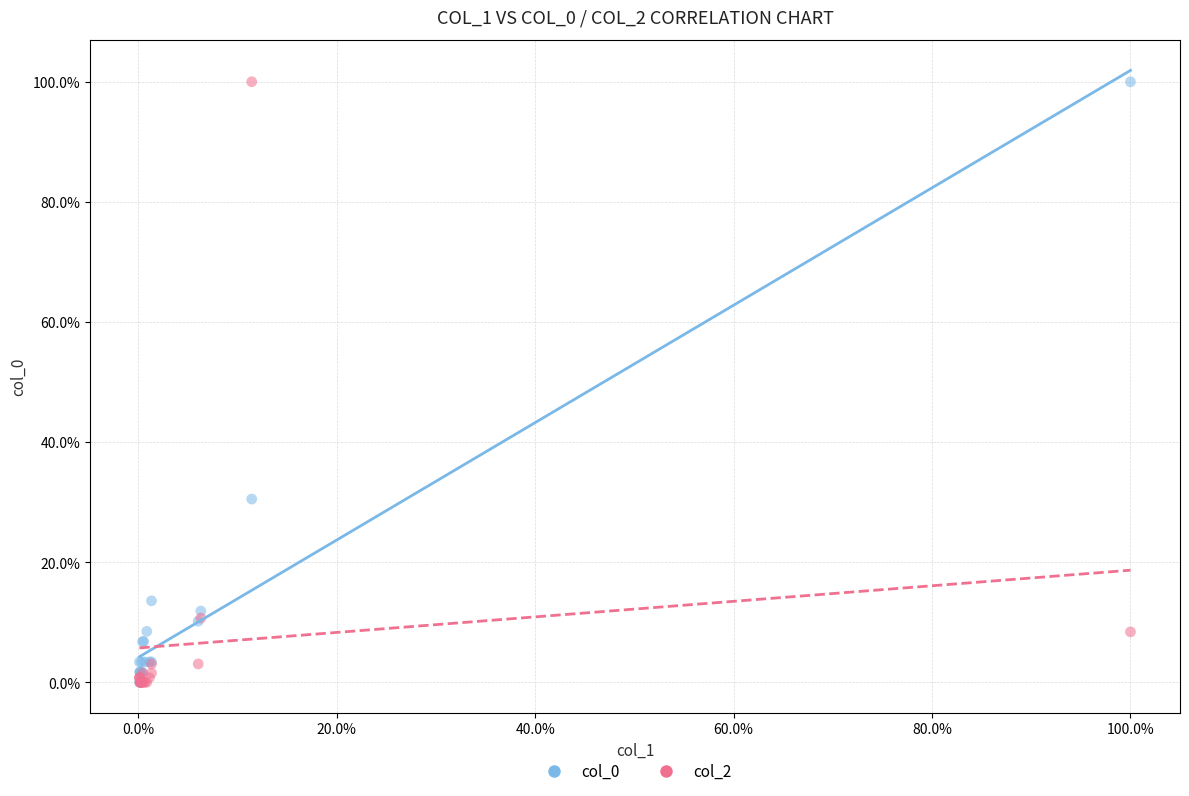

Across all series, what Y value is closest to 50?

30.5